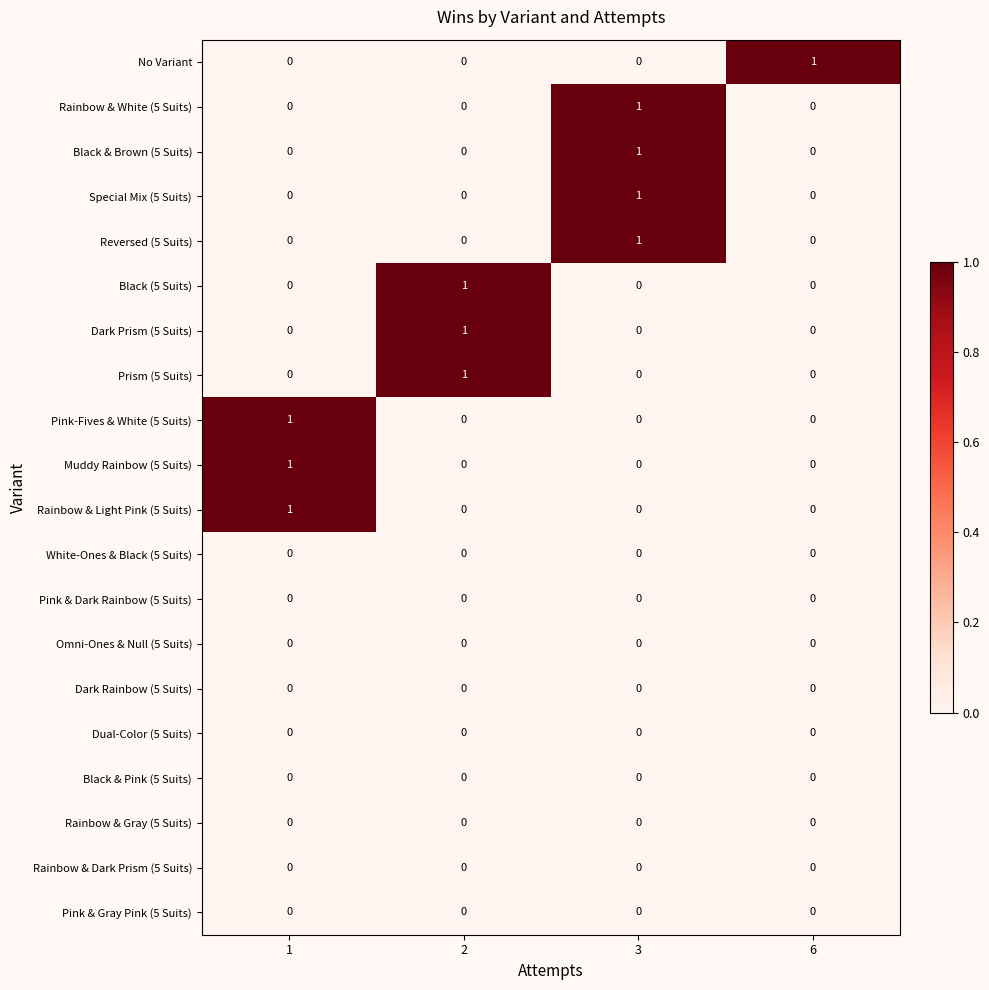

Count the Pink-Fives & White (5 Suits) values in the range 0 to 1.

4